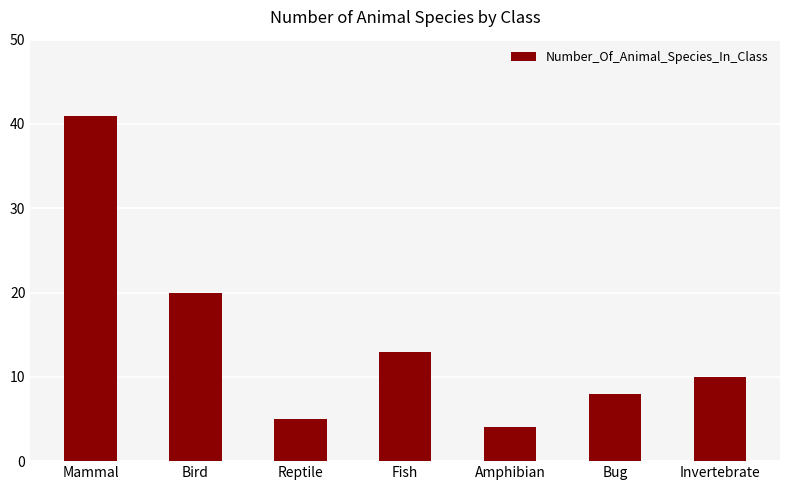

List the labels in order of value, smallest first.

Amphibian, Reptile, Bug, Invertebrate, Fish, Bird, Mammal